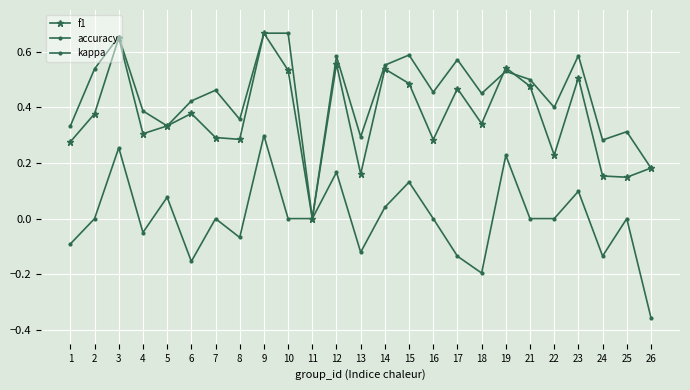

Is it true that f1 equals 0.0 at 11?

True